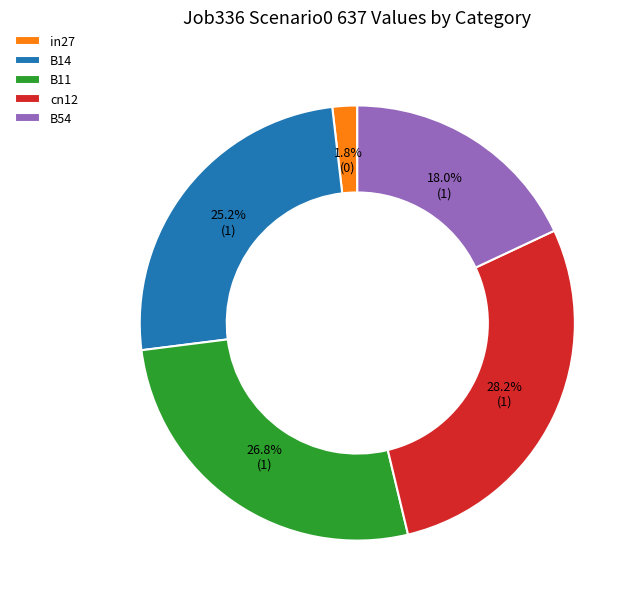

Between B54 and B11, which is larger?

B11